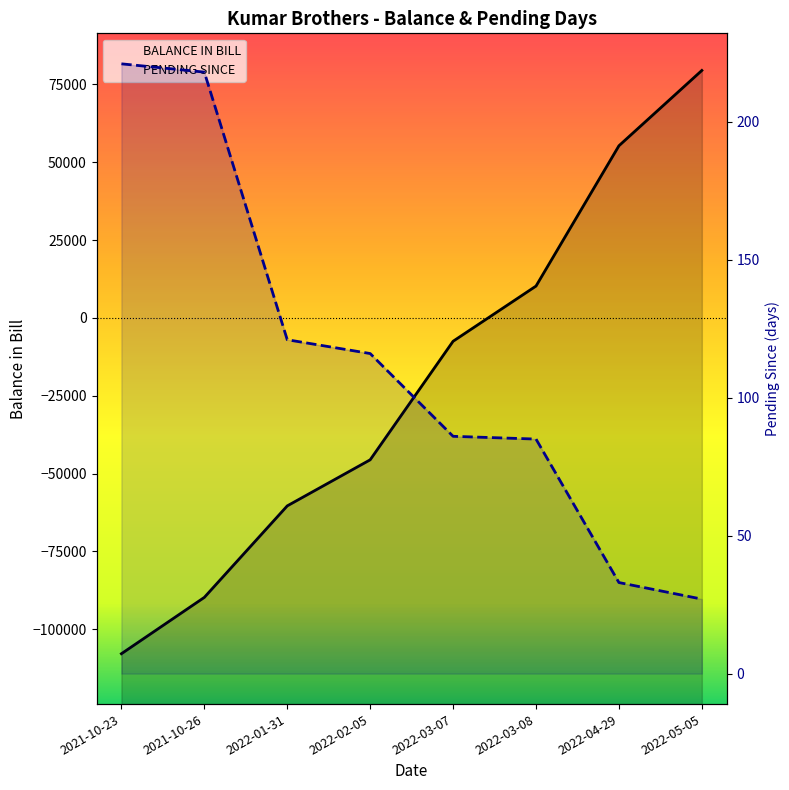

How many lines are shown in the chart?

2